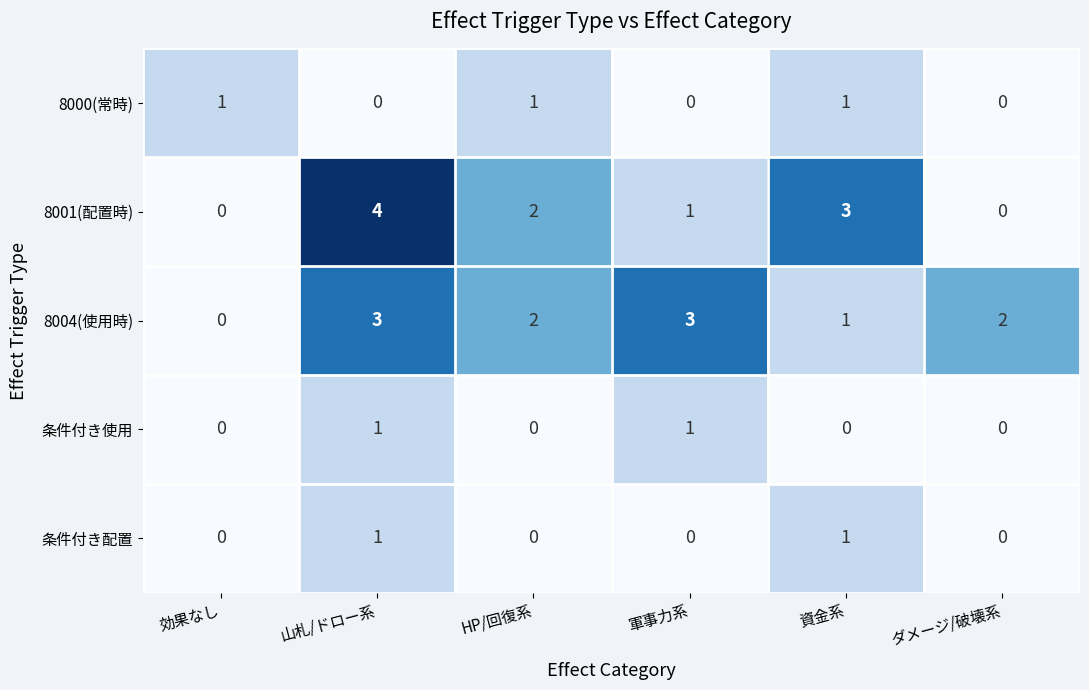

What is the sum of all 8004(使用時) values?

11